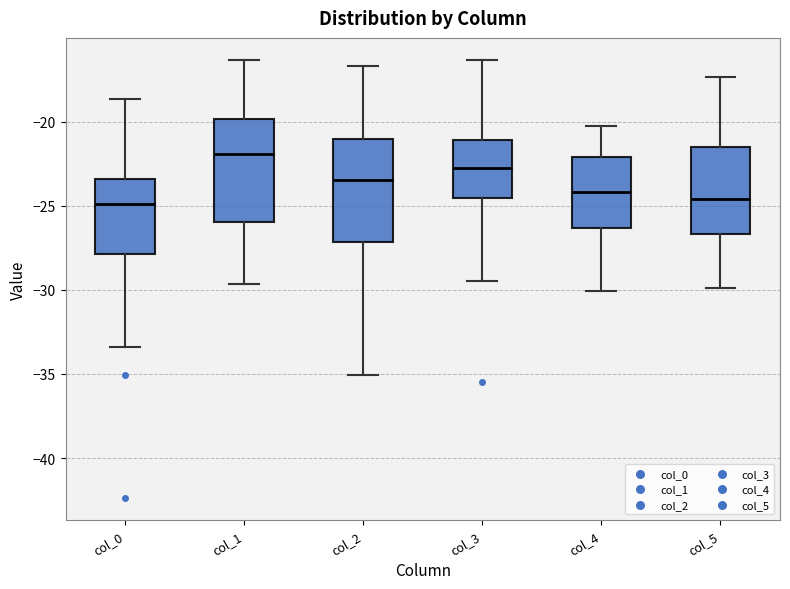

Reading left to right, read every box against the y-axis: the position of its median line, the range the box covers, and the ends of its whiskers. The values are not printed on the chart, so give them approximately, as read against the axis.

col_0: median -25.0, box -28.0 to -23.5, whiskers -33.5 to -18.5
col_1: median -22.0, box -26.0 to -20.0, whiskers -29.5 to -16.5
col_2: median -23.5, box -27.0 to -21.0, whiskers -35.0 to -16.5
col_3: median -23.0, box -24.5 to -21.0, whiskers -29.5 to -16.5
col_4: median -24.0, box -26.5 to -22.0, whiskers -30.0 to -20.5
col_5: median -24.5, box -26.5 to -21.5, whiskers -30.0 to -17.5